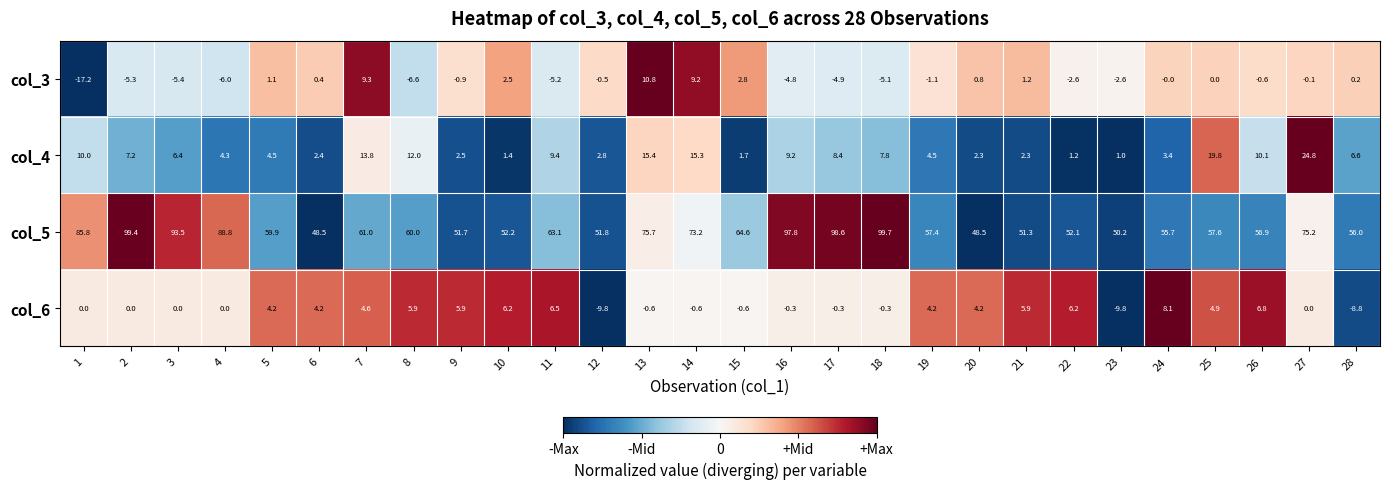

What is the difference between the maximum and minimum values in the col_5 series?

51.2